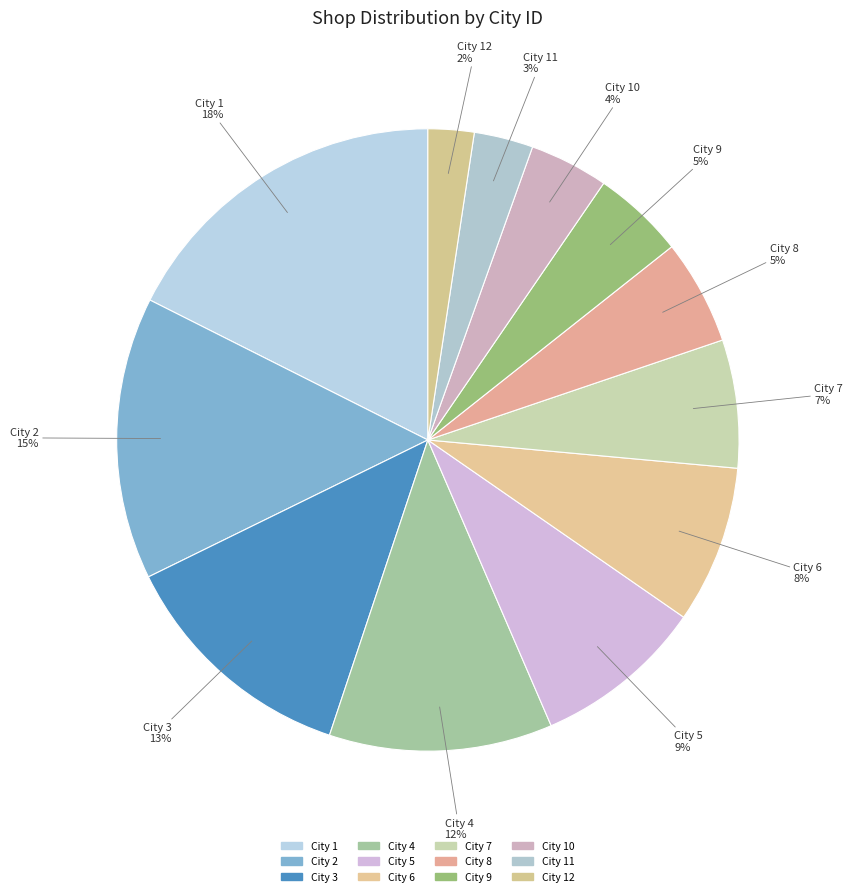

Which category has the smallest portion of the pie?

City 12